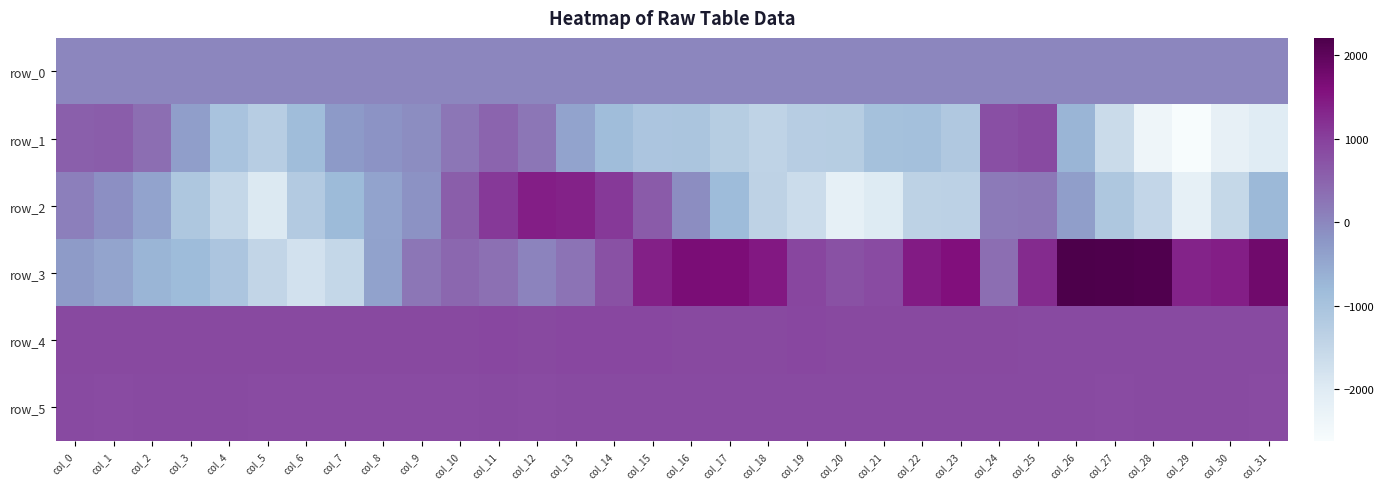

Reading left to right, extract all data points from this chart.

row_0: 5.4	5.4	5.5	5.5	5.6	5.7	5.7	5.7	5.9	5.9	5.9	6.0	6.0	6.0	6.1	6.1	6.2	6.3	6.3	6.3	6.4	6.4	6.5	6.6	6.6	6.6	6.7	6.7	6.7	6.9	6.9	6.9
row_1: 556.0	603.0	348.0	-347.0	-998.0	-1267.0	-865.0	-277.0	-180.0	-77.0	231.0	472.0	239.0	-425.0	-864.0	-1069.0	-1048.0	-1259.0	-1414.0	-1279.0	-1244.0	-944.0	-934.0	-1135.0	775.0	857.0	-714.0	-1609.0	-2378.0	-2618.0	-2192.0	-2026.0
row_2: 105.0	-114.0	-422.0	-1105.0	-1522.0	-1954.0	-1203.0	-802.0	-421.0	-158.0	566.0	1084.0	1396.0	1369.0	1088.0	606.0	-75.0	-815.0	-1394.0	-1632.0	-2180.0	-1988.0	-1389.0	-1370.0	186.0	201.0	-346.0	-1093.0	-1493.0	-2172.0	-1541.0	-770.0
row_3: -286.0	-437.0	-698.0	-819.0	-1065.0	-1482.0	-1754.0	-1524.0	-412.0	231.0	450.0	303.0	43.0	283.0	770.0	1381.0	1677.0	1641.0	1477.0	916.0	768.0	832.0	1441.0	1601.0	350.0	1260.0	2205.0	2185.0	2150.0	1355.0	1404.0	1787.0
row_4: 877.0	880.0	879.0	875.0	879.0	876.0	875.0	875.0	879.0	879.0	883.0	896.0	881.0	889.0	894.0	887.0	879.0	881.0	882.0	887.0	873.0	883.0	885.0	885.0	868.0	861.0	856.0	857.0	867.0	863.0	865.0	864.0
row_5: 850.0	846.0	850.0	852.0	849.0	842.0	846.0	848.0	841.0	846.0	842.0	858.0	848.0	859.0	858.0	855.0	851.0	853.0	857.0	854.0	854.0	856.0	856.0	856.0	855.0	850.0	851.0	847.0	849.0	853.0	851.0	846.0